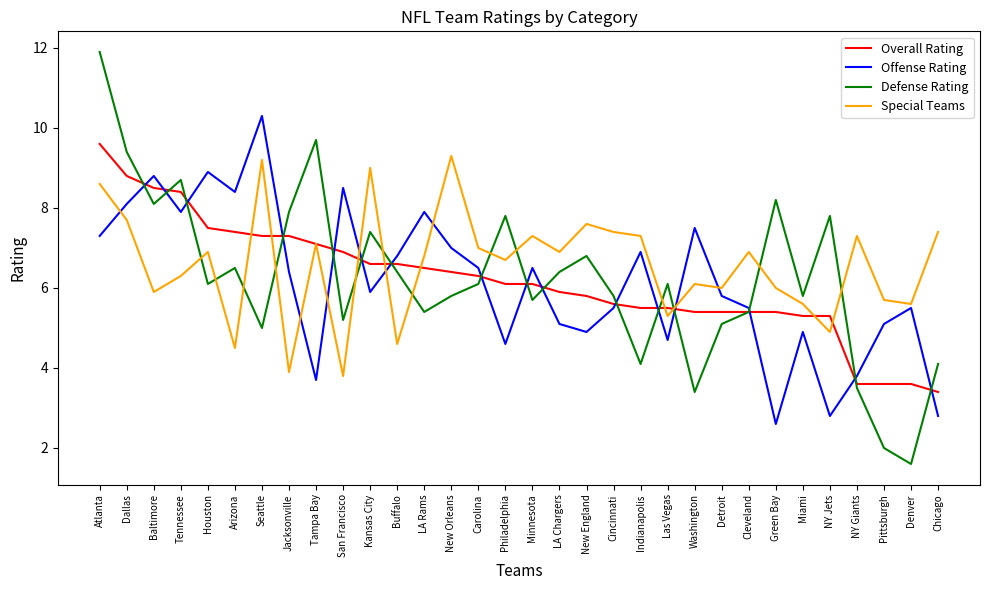

What is the greatest value displayed?

11.9